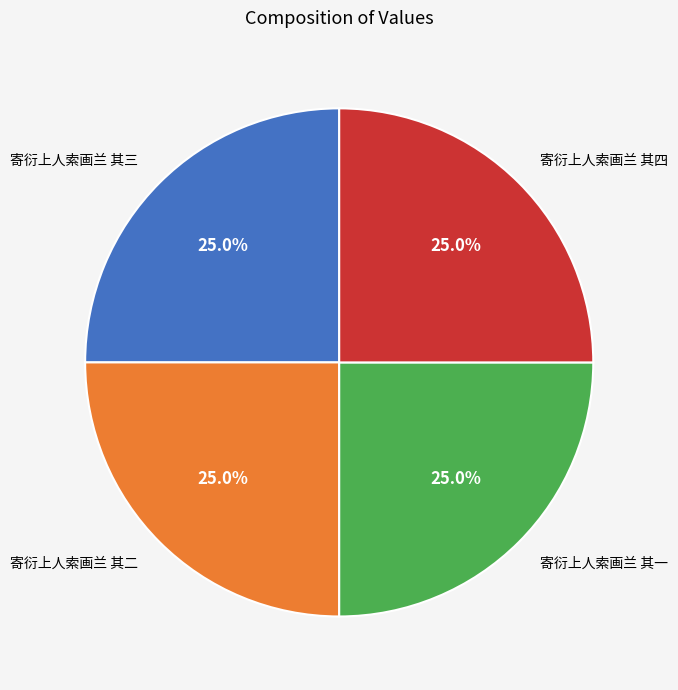

What is the ratio of the value at 寄衍上人索画兰 其一 to the value at 寄衍上人索画兰 其四?

1.0